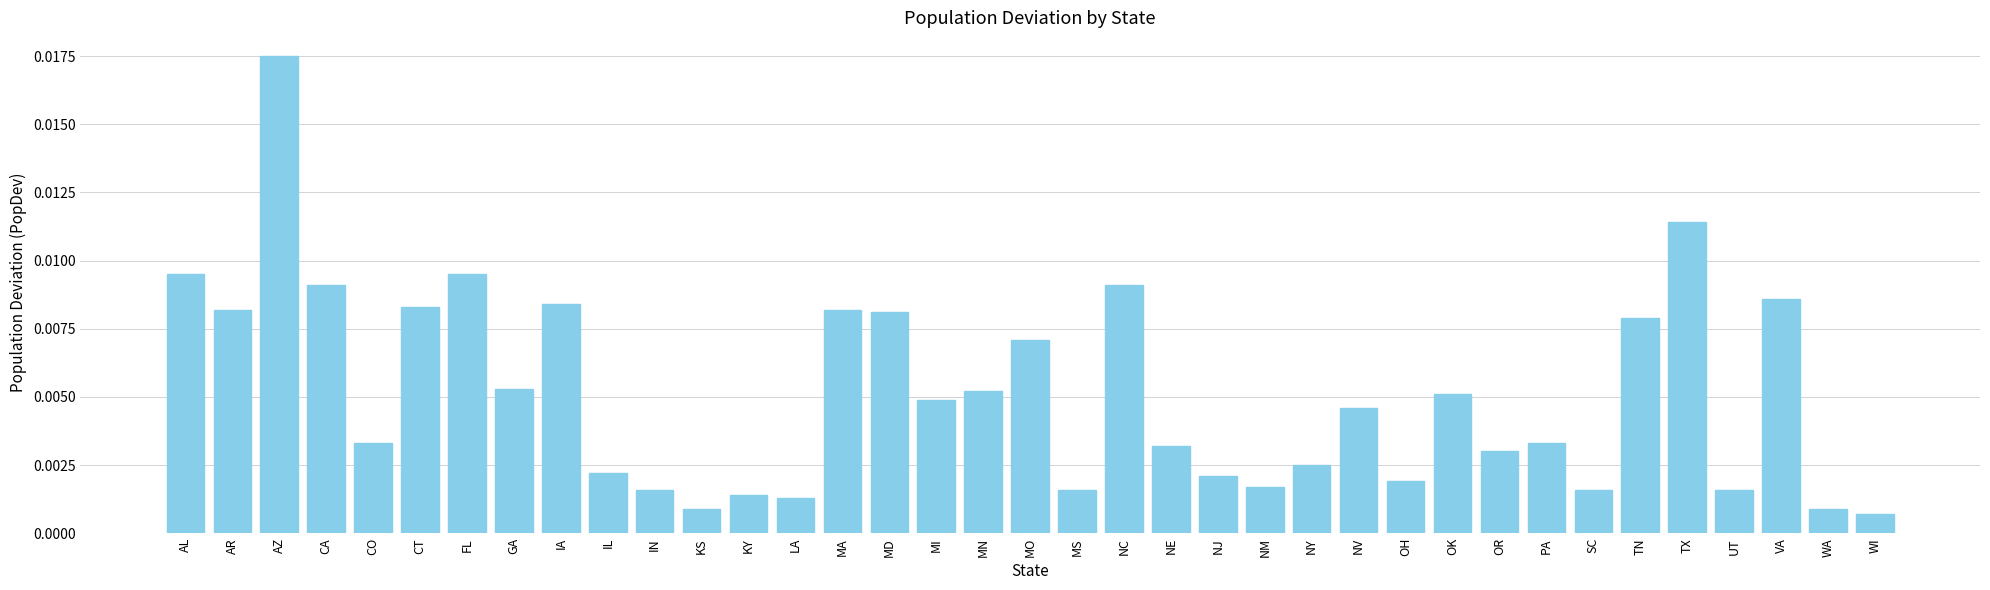

At which label is the value closest to 0?

WI